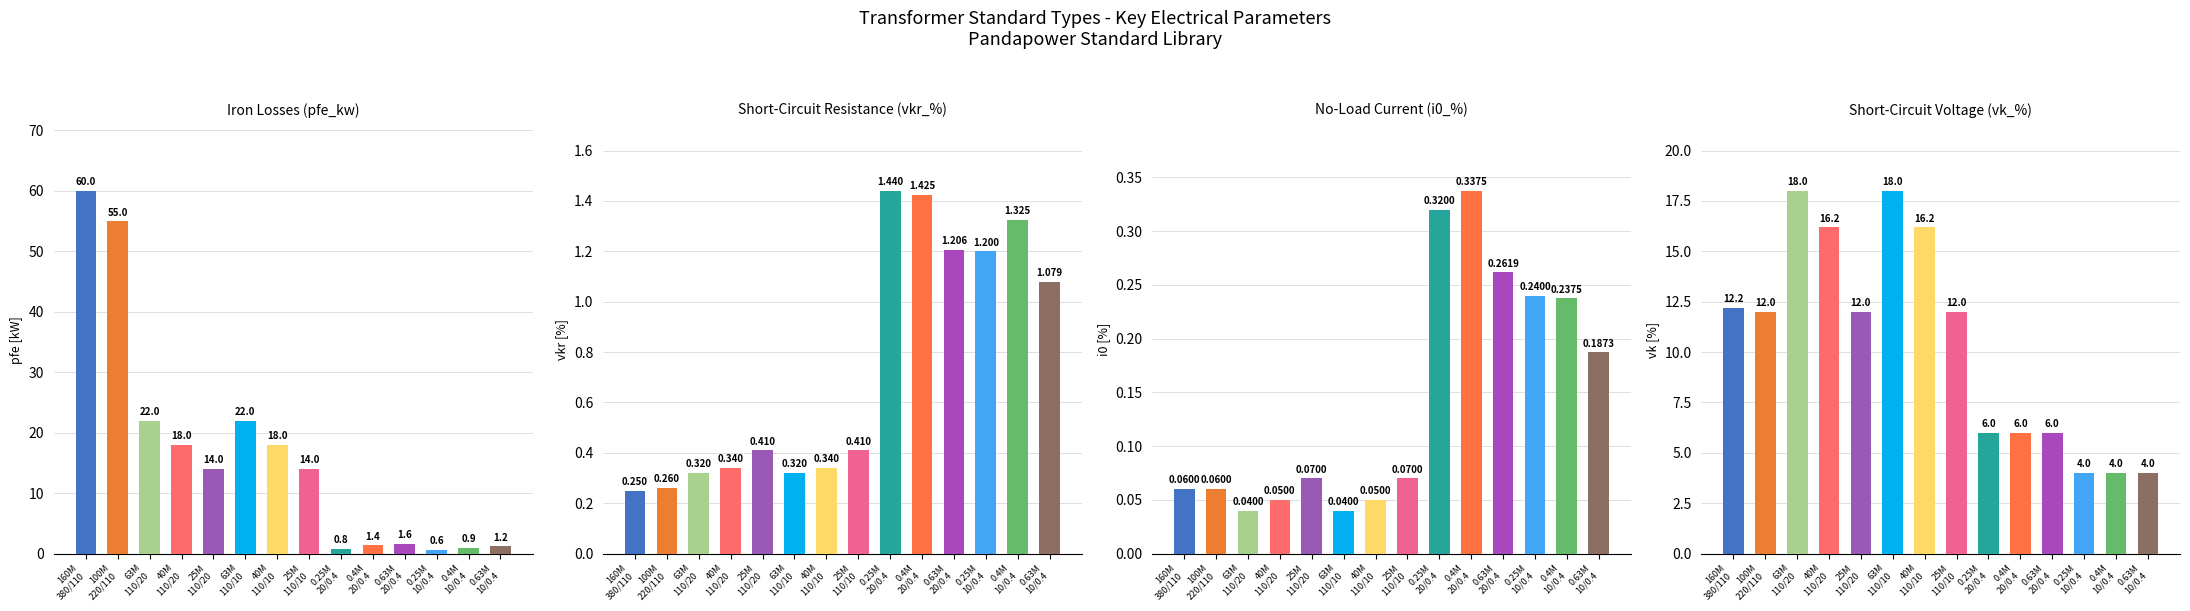

How many groups of bars are there?

14